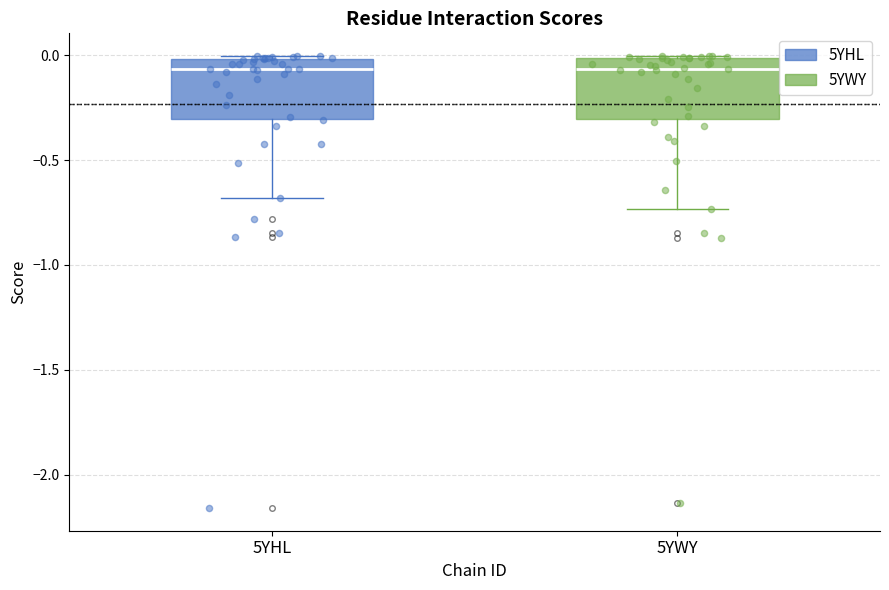

Reading left to right, transcribe this box plot: for each box, give where its median line is, the range the box spans, and where its two whiskers end, as read against the y-axis. The values are not printed on the chart, so give them approximately, as read against the axis.

5YHL: median -0.05, box -0.30 to 0.00, whiskers -0.70 to 0.00
5YWY: median -0.05, box -0.30 to 0.00, whiskers -0.75 to 0.00